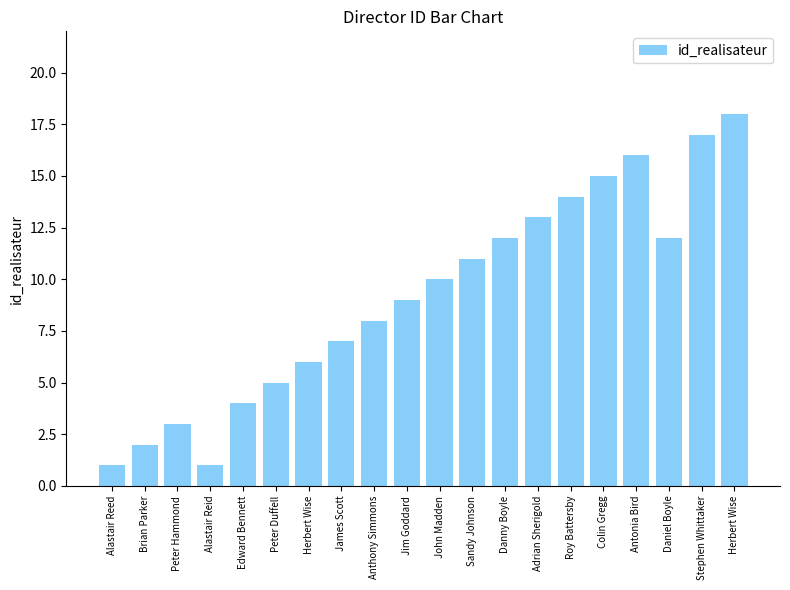

How many bars are there in total?

20